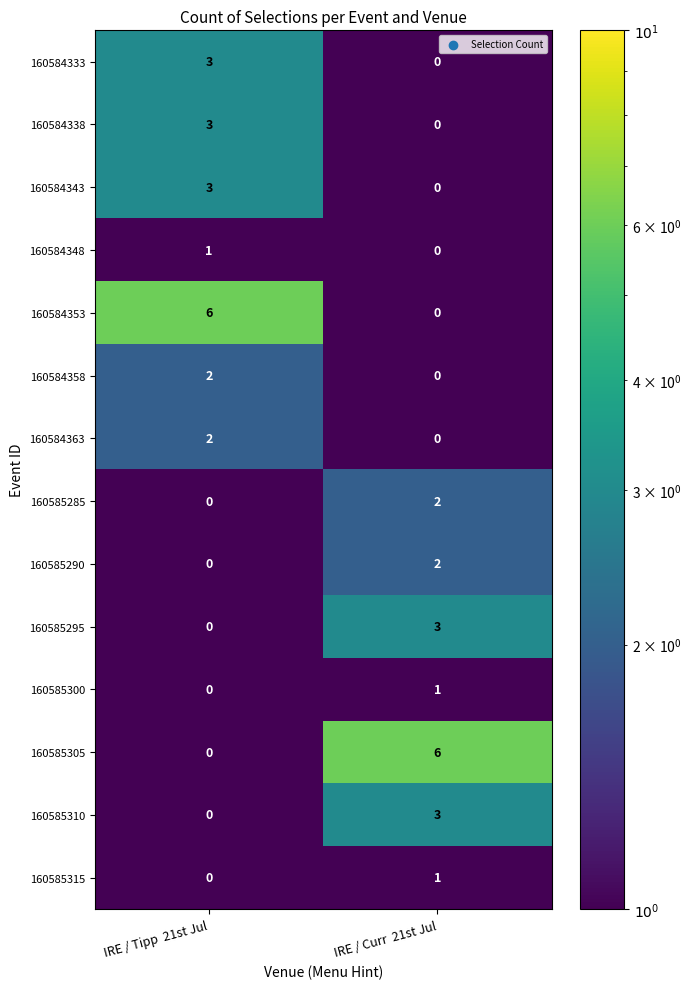

Is it true that 160585310 equals 2 at IRE / Tipp  21st Jul?

False